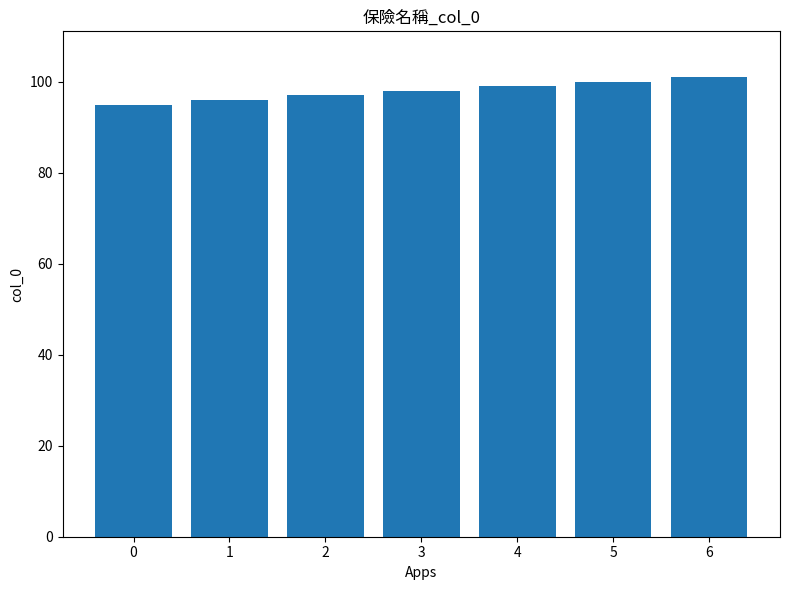

Which has a higher value, 3 or 5?

5